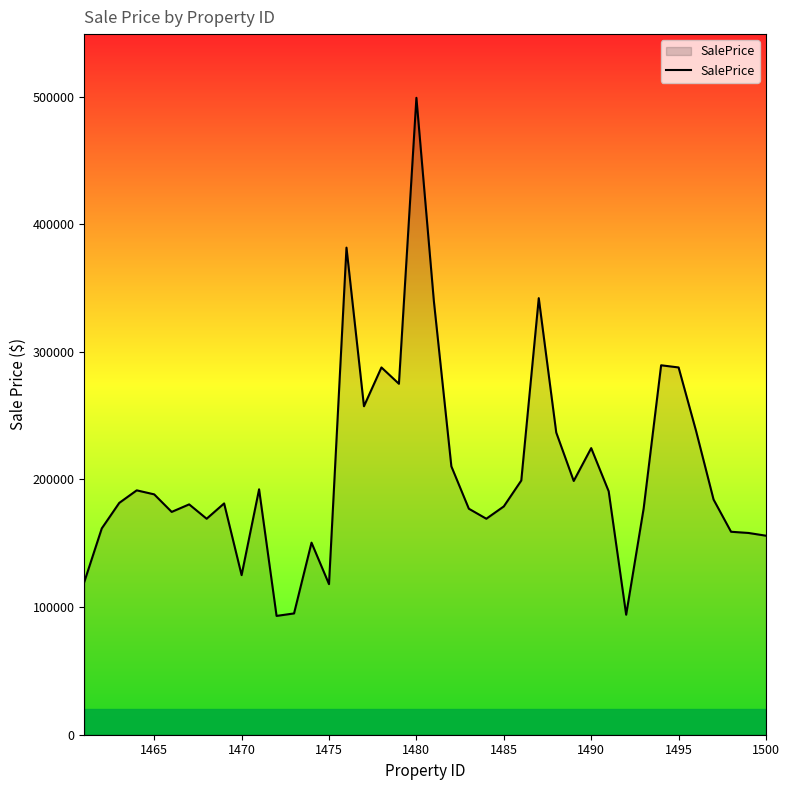

Does the chart display data point markers on the line(s)?

No